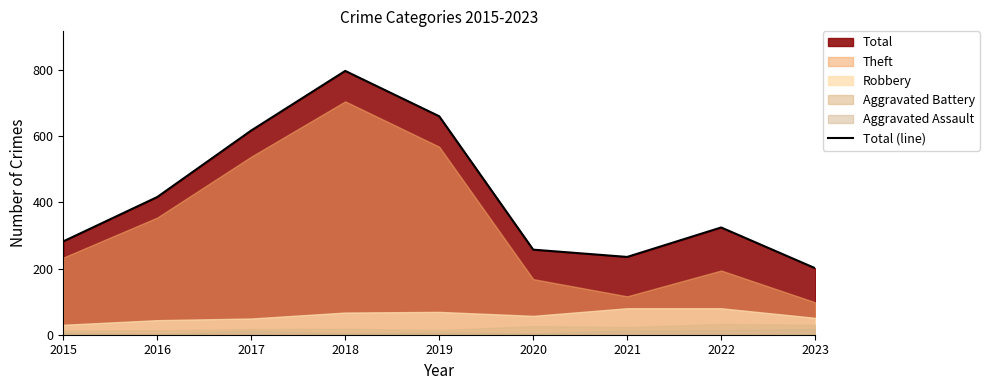

Where is the data nearest to the value 499?

2016